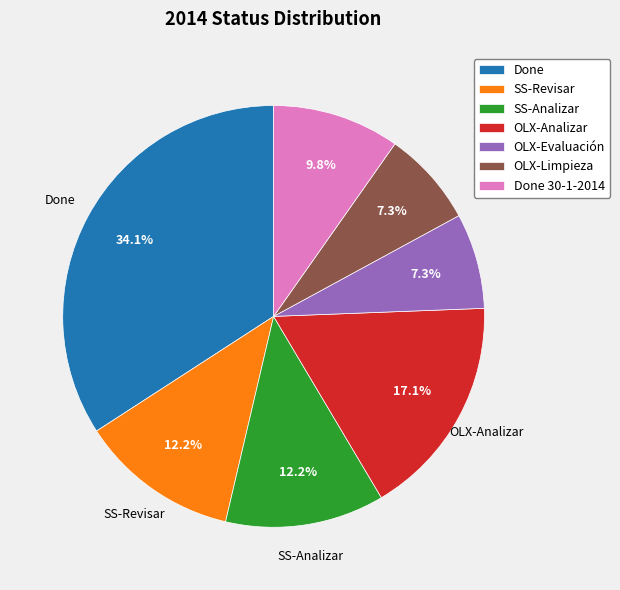

Is it true that Done is 42% of the pie?

False